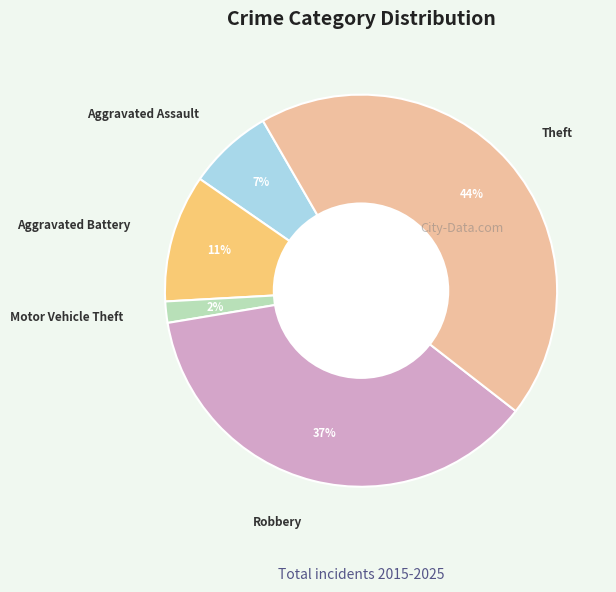

Is Motor Vehicle Theft the majority of the pie?

No